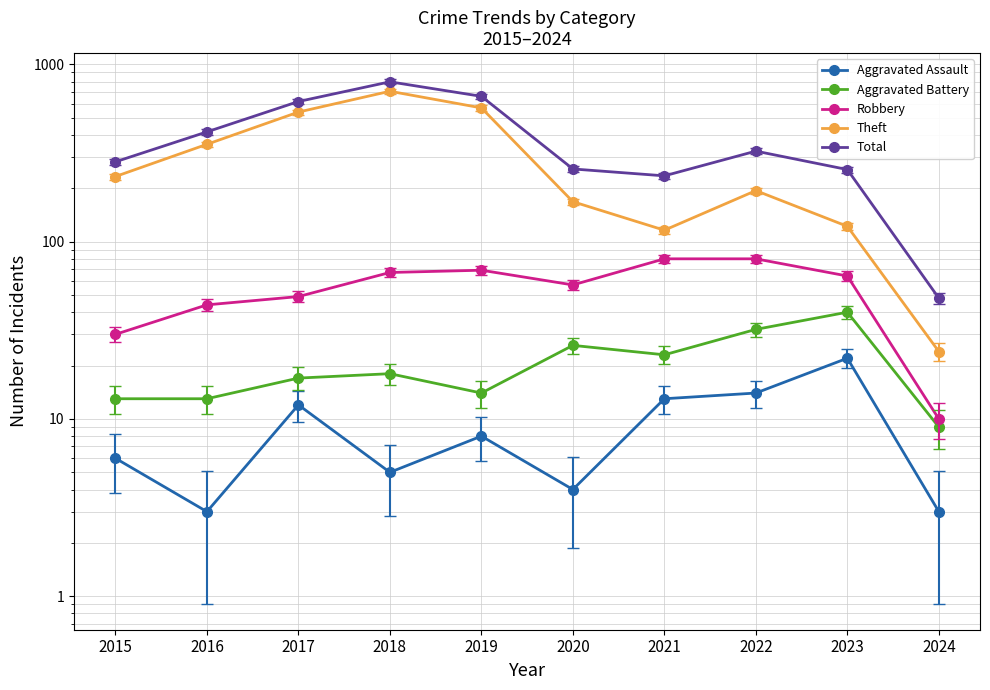

What is the sum of all Aggravated Assault values?

90